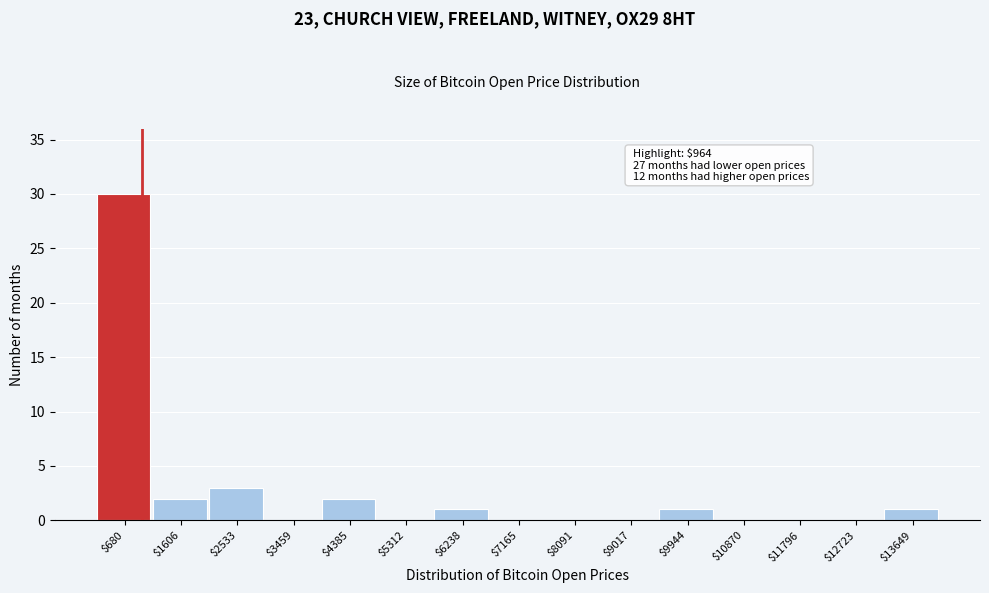

Over which range of the x-axis is the bar tallest?

200 to 1100